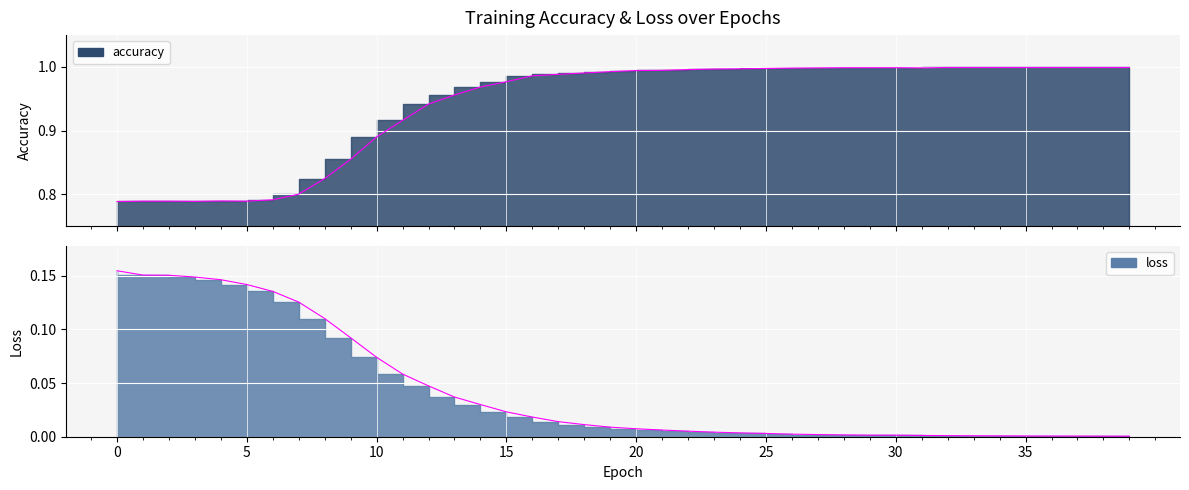

Reading left to right, transcribe all the data shown in this chart.

accuracy: 0=0.8	1=0.8	2=0.8	3=0.8	4=0.8	5=0.8	6=0.8	7=0.8	8=0.8	9=0.9	10=0.9	11=0.9	12=0.9	13=1.0	14=1.0	15=1.0	16=1.0	17=1.0	18=1.0	19=1.0	20=1.0	21=1.0	22=1.0	23=1.0	24=1.0	25=1.0	26=1.0	27=1.0	28=1.0	29=1.0	30=1.0	31=1.0	32=1.0	33=1.0	34=1.0	35=1.0	36=1.0	37=1.0	38=1.0	39=1.0
loss: 0=0.2	1=0.2	2=0.2	3=0.1	4=0.1	5=0.1	6=0.1	7=0.1	8=0.1	9=0.1	10=0.1	11=0.1	12=0.0	13=0.0	14=0.0	15=0.0	16=0.0	17=0.0	18=0.0	19=0.0	20=0.0	21=0.0	22=0.0	23=0.0	24=0.0	25=0.0	26=0.0	27=0.0	28=0.0	29=0.0	30=0.0	31=0.0	32=0.0	33=0.0	34=0.0	35=0.0	36=0.0	37=0.0	38=0.0	39=0.0